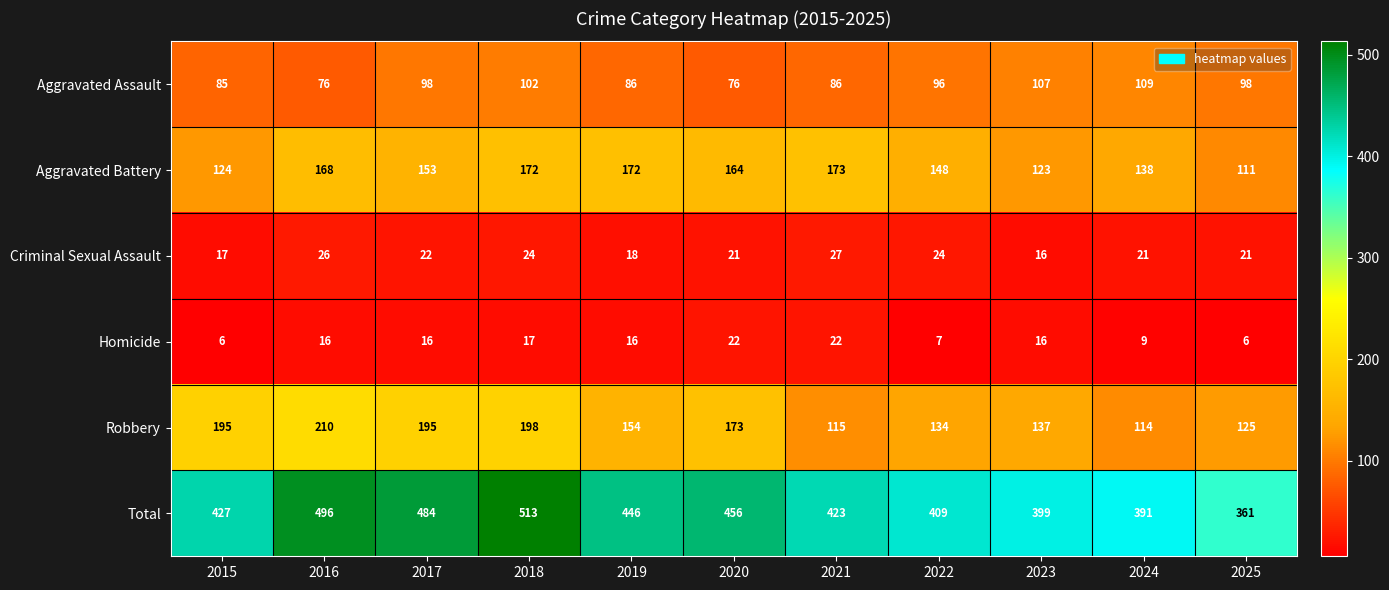

What is the difference between the maximum and minimum values in the Homicide series?

16